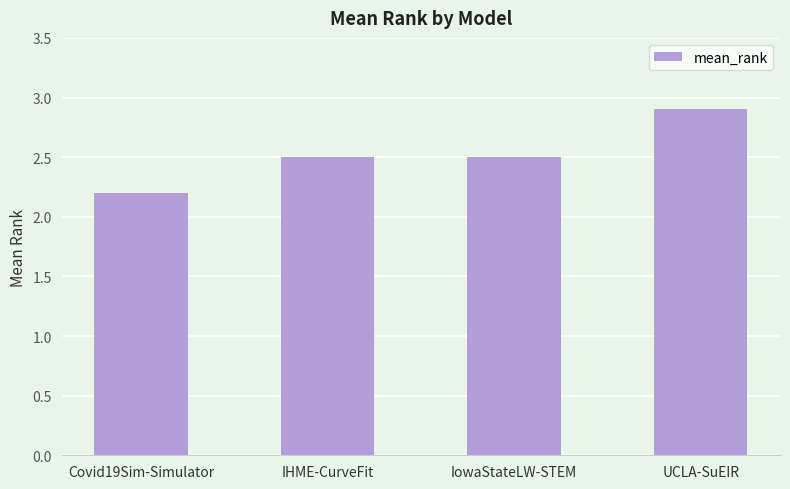

What is the maximum value shown in the chart?

2.9